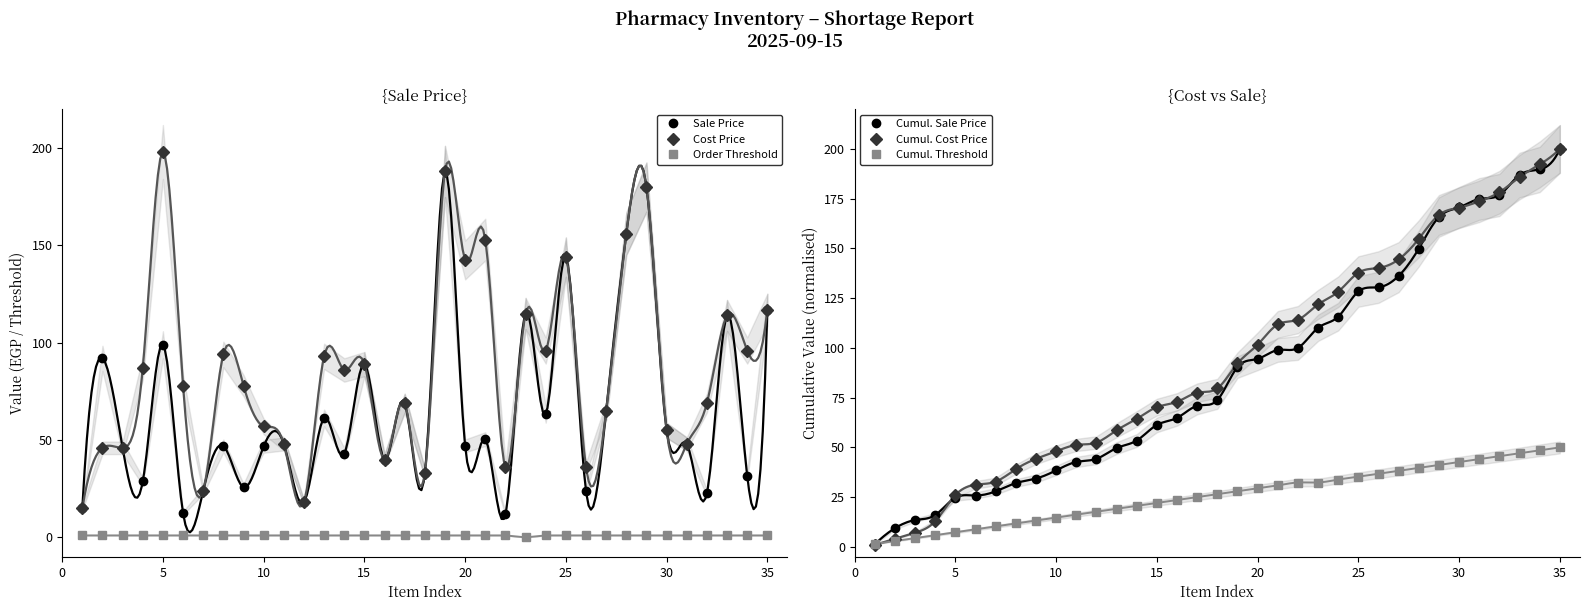

Reading left to right, extract all data points from this chart.

Sale Price: 15.0	92.0	46.0	28.7	99.0	12.5	24.0	47.0	25.7	46.7	48.0	18.0	61.4	43.0	89.0	40.0	69.0	33.0	188.0	47.0	50.5	11.9	115.0	63.4	144.0	23.8	65.0	156.0	180.0	55.0	48.0	22.8	114.0	31.7	117.0
Cost Price: 15.0	46.0	46.0	87.0	198.0	78.0	24.0	94.0	78.0	57.0	48.0	18.0	93.0	86.0	89.0	40.0	69.0	33.0	188.0	142.5	153.0	36.0	115.0	96.0	144.0	36.0	65.0	156.0	180.0	55.0	48.0	69.0	114.0	96.0	117.0
Order Threshold: 1.0	1.0	1.0	1.0	1.0	1.0	1.0	1.0	1.0	1.0	1.0	1.0	1.0	1.0	1.0	1.0	1.0	1.0	1.0	1.0	1.0	1.0	0.0	1.0	1.0	1.0	1.0	1.0	1.0	1.0	1.0	1.0	1.0	1.0	1.0
Cumul. Sale Price: 1.3	9.4	13.5	16.0	24.7	25.8	27.9	32.1	34.3	38.5	42.7	44.3	49.7	53.5	61.3	64.8	70.9	73.8	90.4	94.5	98.9	100.0	110.1	115.7	128.4	130.5	136.2	149.9	165.8	170.6	174.9	176.9	186.9	189.7	200.0
Cumul. Cost Price: 1.0	4.1	7.1	12.9	26.1	31.2	32.8	39.1	44.3	48.0	51.2	52.4	58.6	64.3	70.2	72.9	77.5	79.7	92.2	101.6	111.8	114.2	121.8	128.2	137.8	140.2	144.5	154.9	166.8	170.5	173.7	178.3	185.8	192.2	200.0
Cumul. Threshold: 1.5	2.9	4.4	5.9	7.4	8.8	10.3	11.8	13.2	14.7	16.2	17.6	19.1	20.6	22.1	23.5	25.0	26.5	27.9	29.4	30.9	32.4	32.4	33.8	35.3	36.8	38.2	39.7	41.2	42.6	44.1	45.6	47.1	48.5	50.0